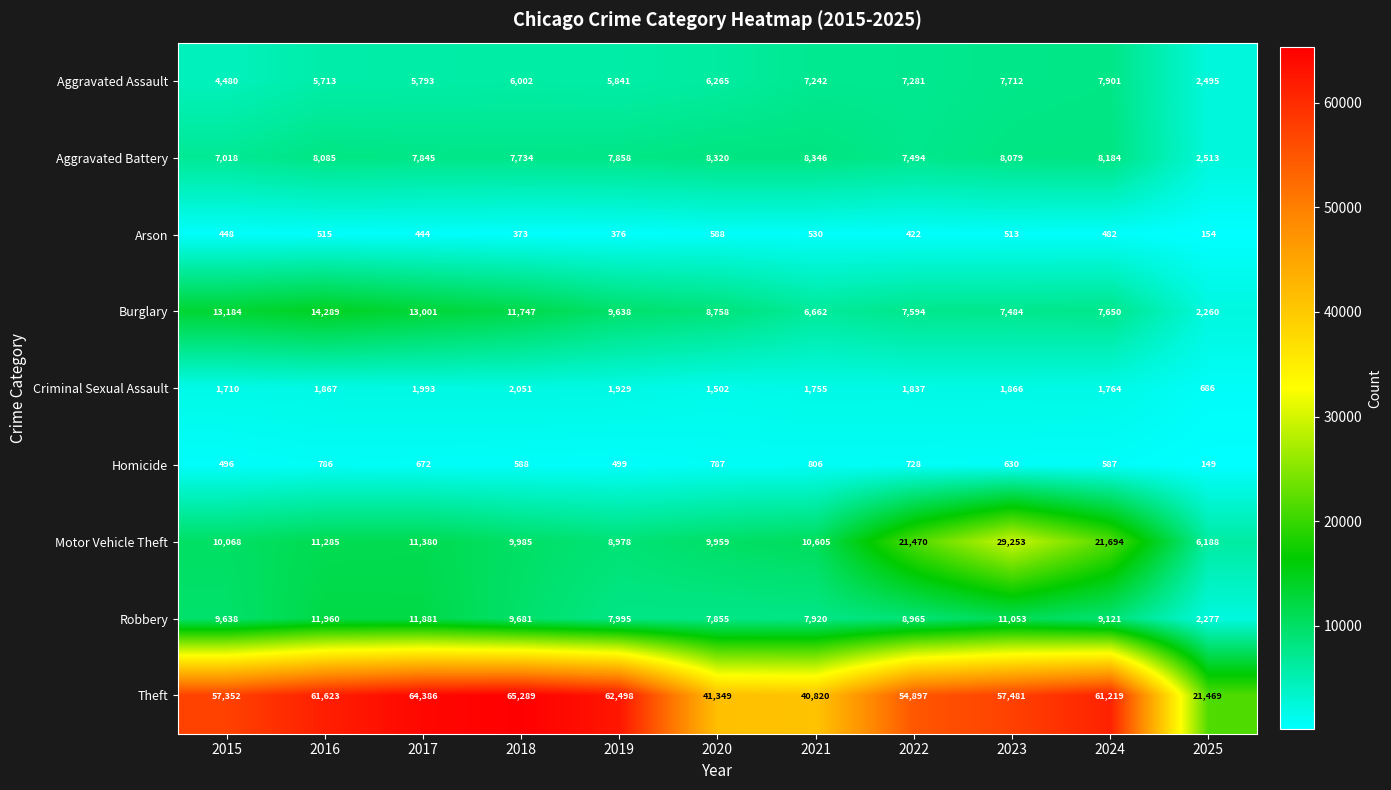

Which series has the widest spread of values?

Theft